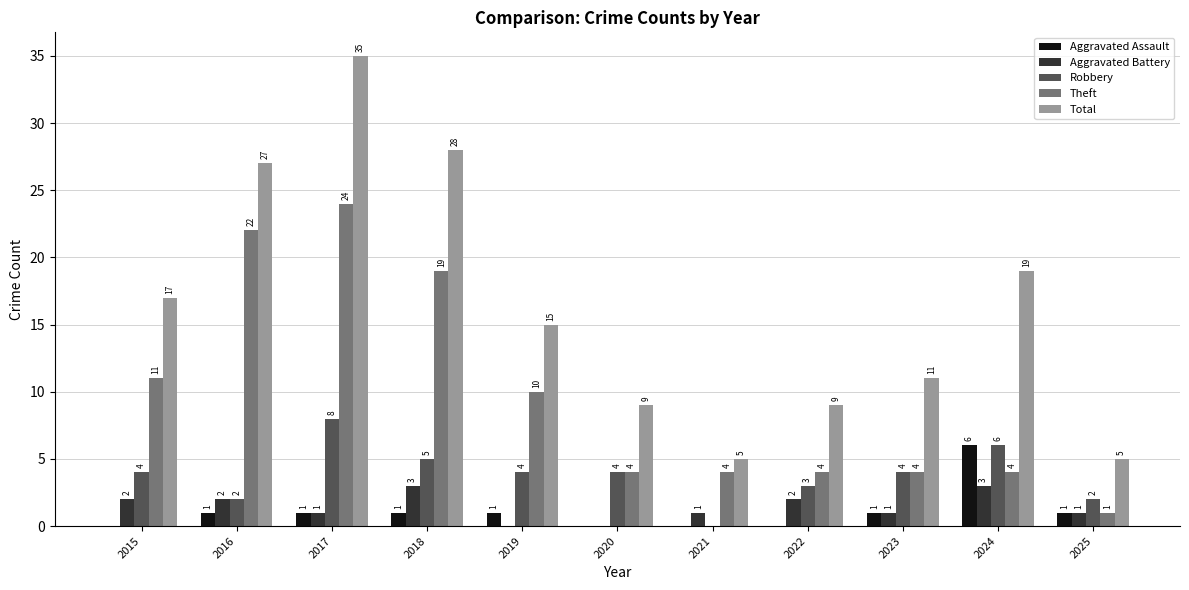

Does the chart contain stacked bars?

No